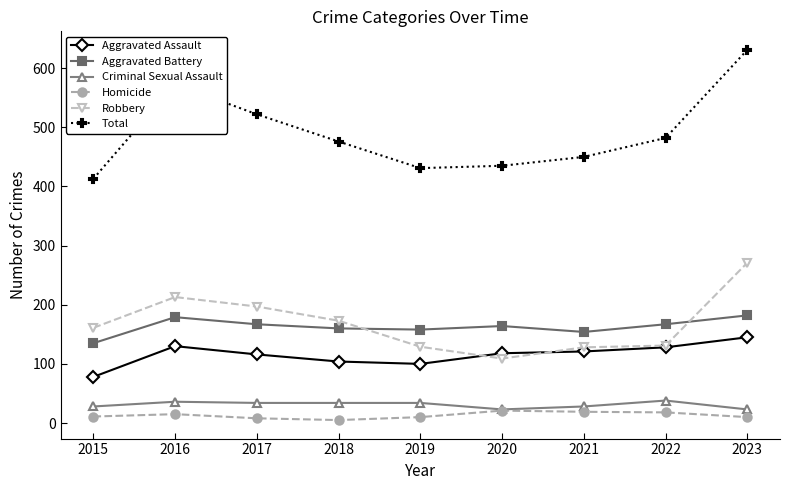

What is the value of the Aggravated Battery point at the 5th from the left?

158